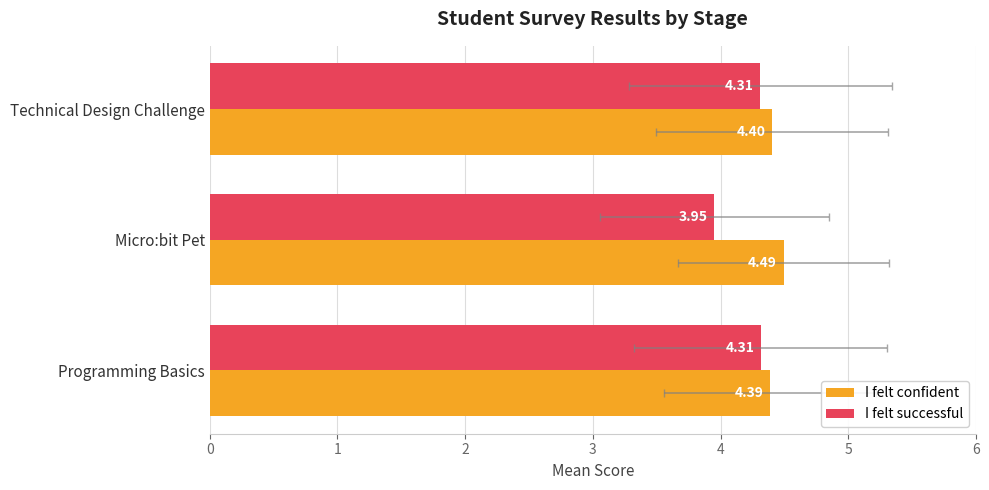

True or false: I felt successful has a value of 1.4 at Programming Basics.

False